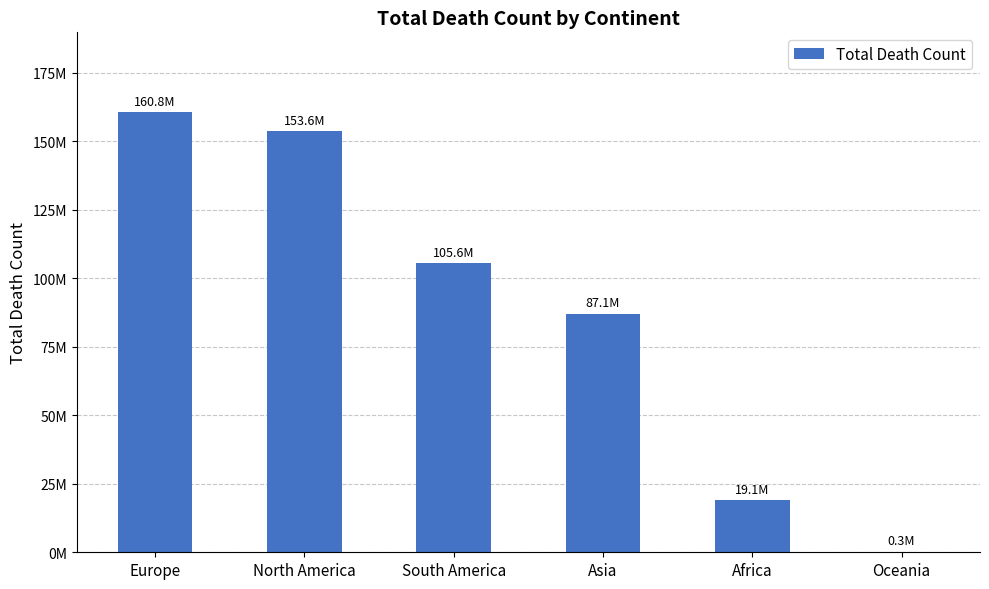

What is the greatest value displayed?

160813747